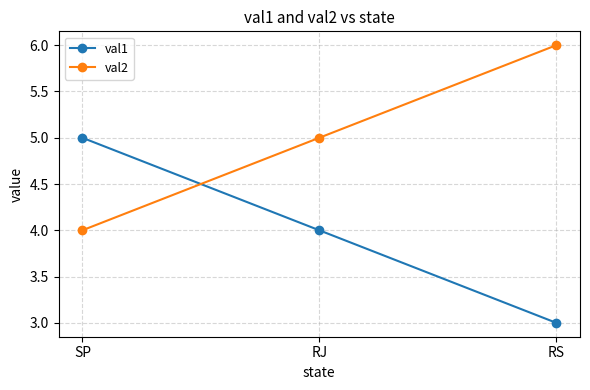

Which category has the highest value in the val2 series?

RS